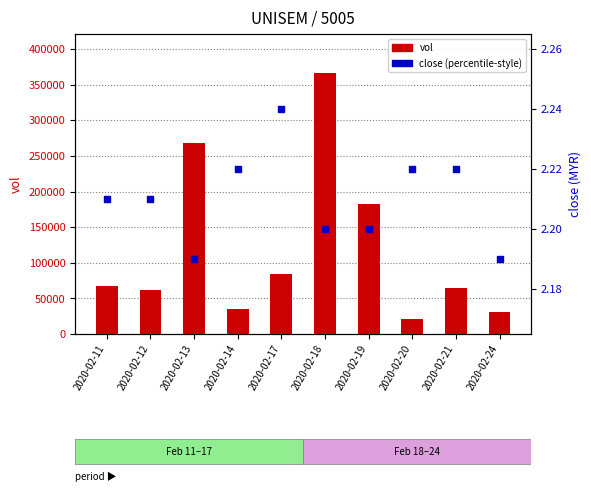

Which series has the largest total across all categories?

vol